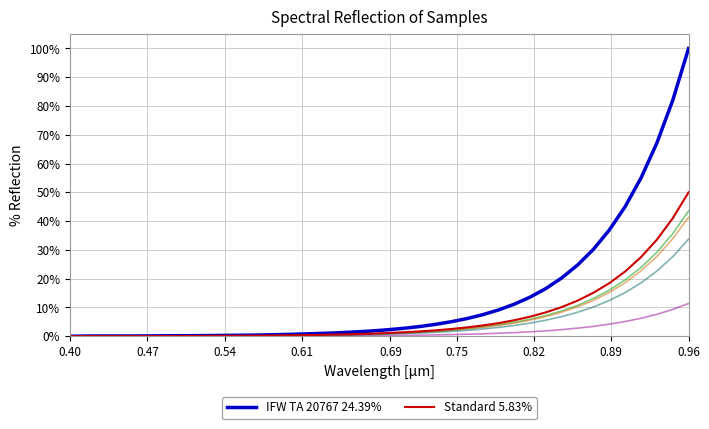

What is the maximum value shown in the chart?

100.0